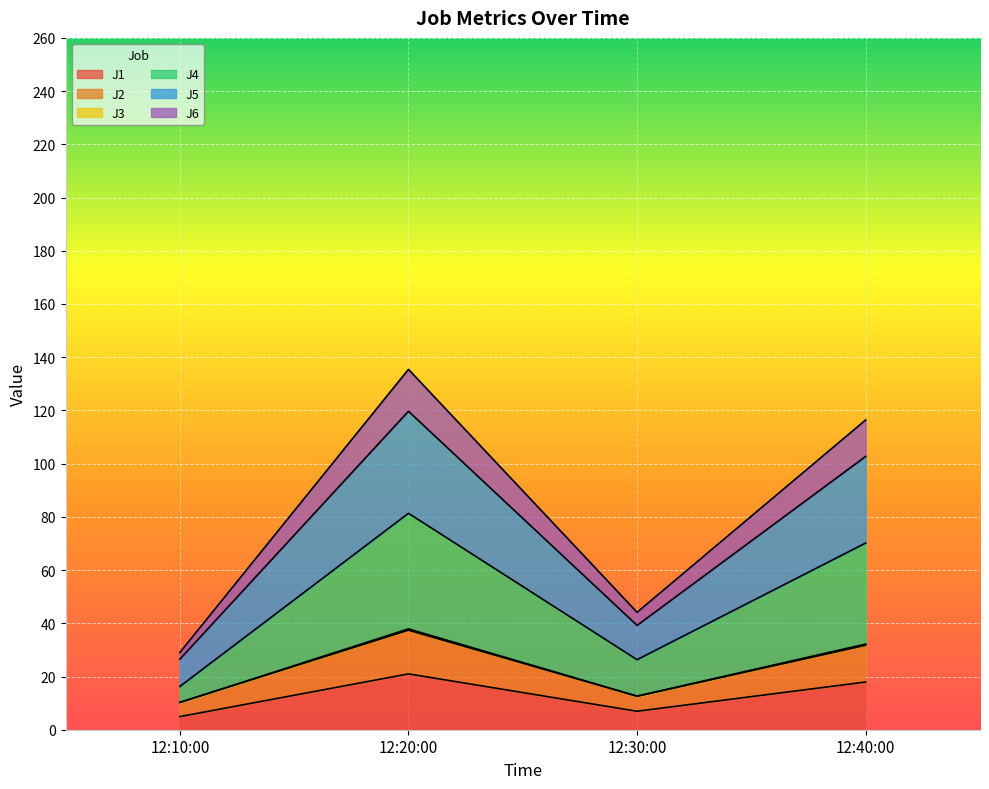

What position from the right is 12:40:00?

1